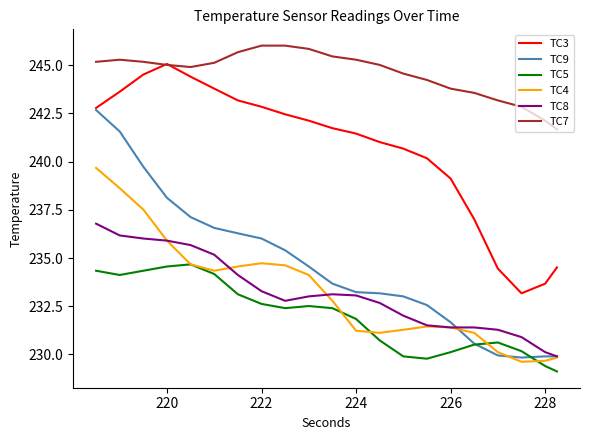

At how many categories does at least one series exceed 236?

21